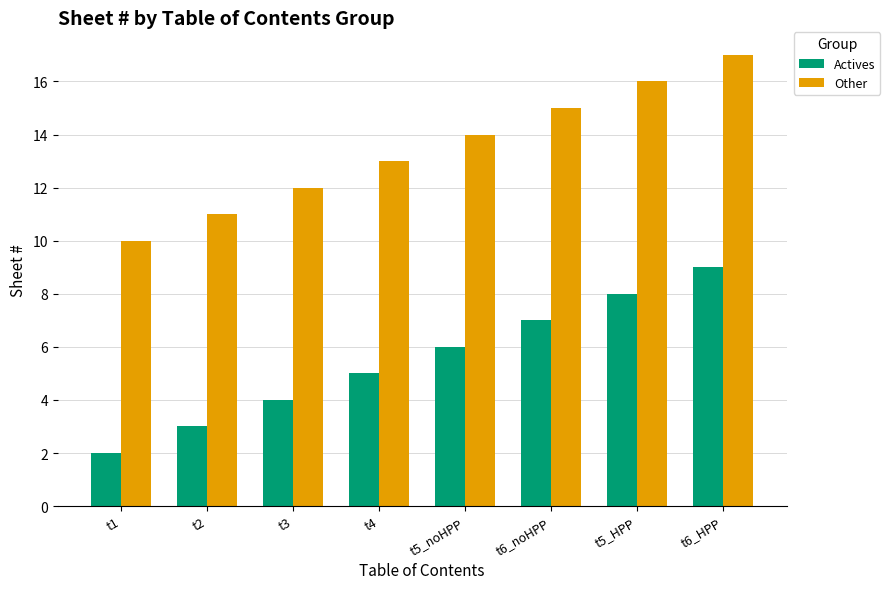

What is the difference between the highest and lowest values at t1?

8